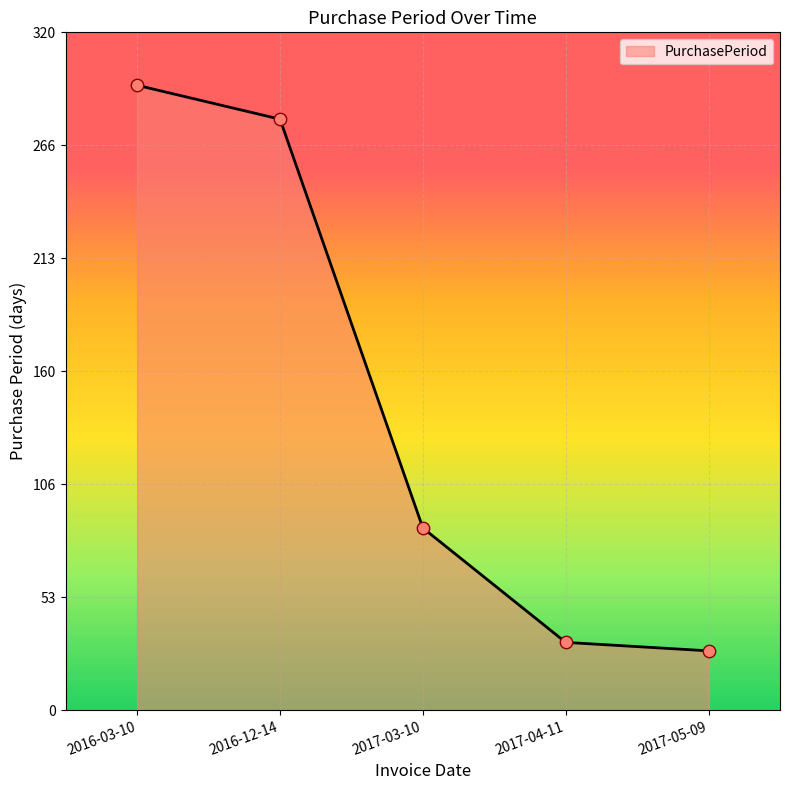

What is the ratio of the value at 2016-12-14 to the value at 2017-03-10?

3.2